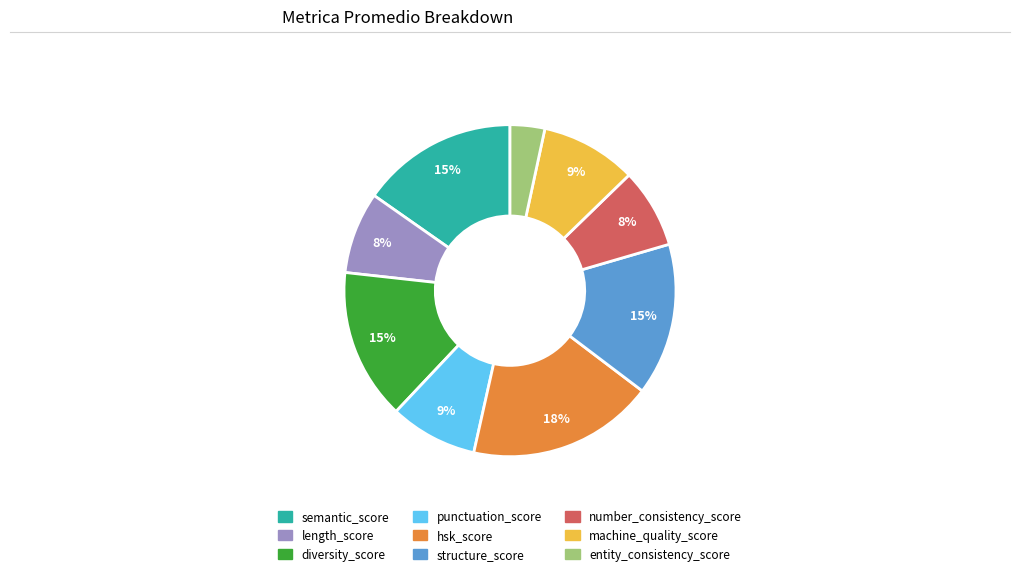

To the nearest percent, what portion does hsk_score represent?

18%